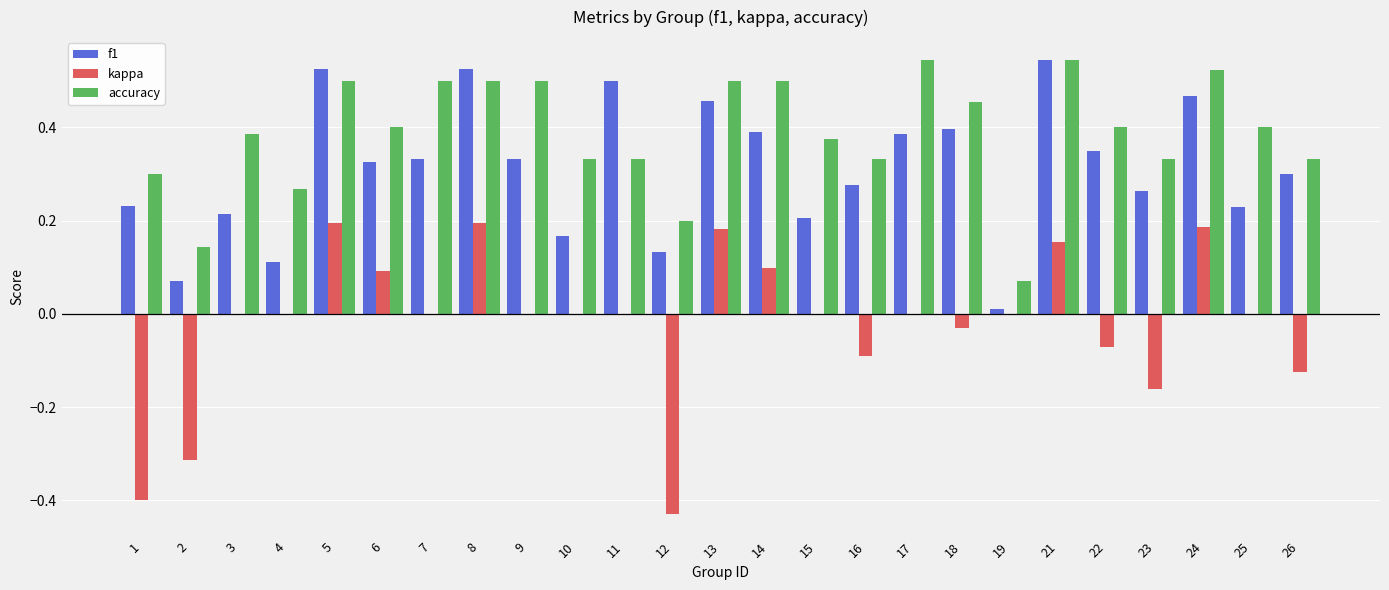

What is the sum of all accuracy values?

9.7